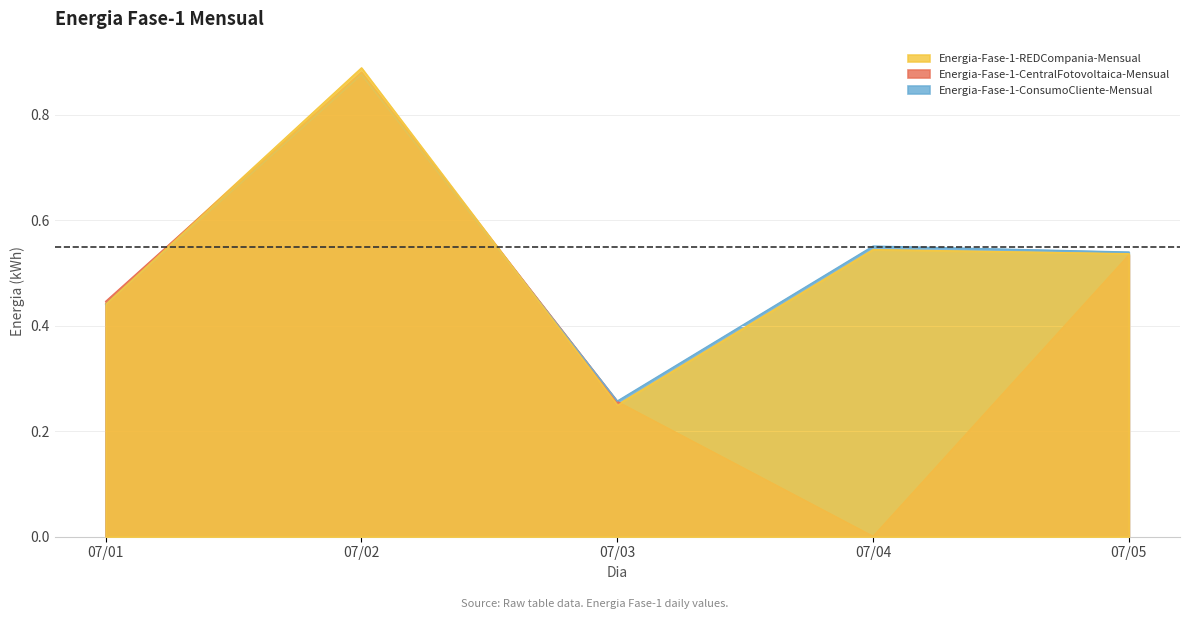

At which category is the sum across all series the highest?

07/02